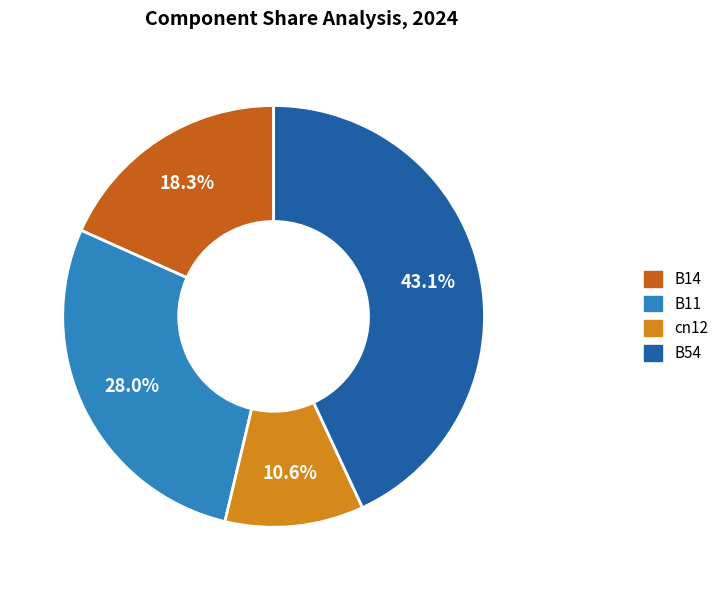

Is there a majority slice in this chart?

No